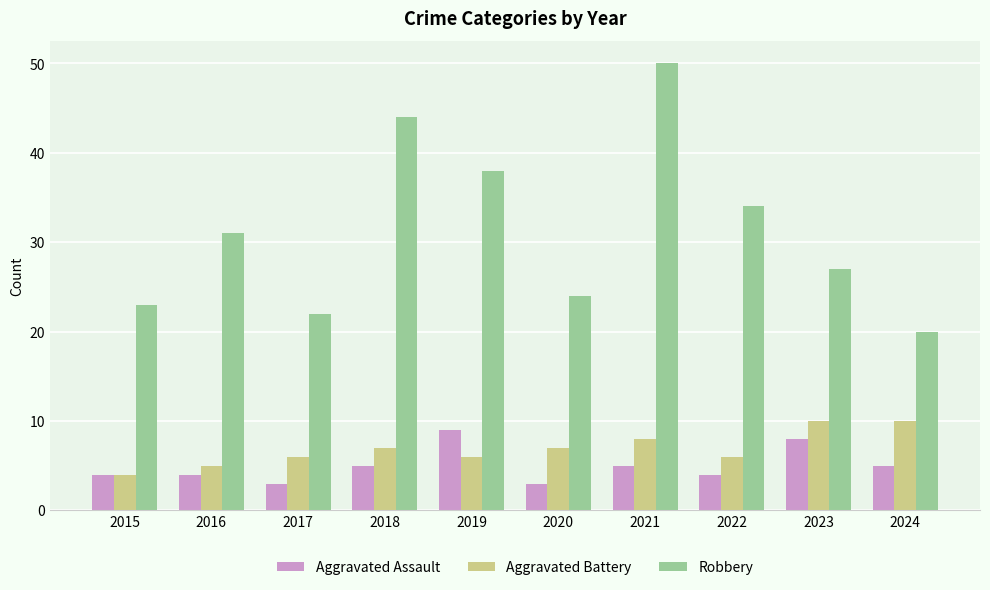

What is the total value across all series at 2016?

40